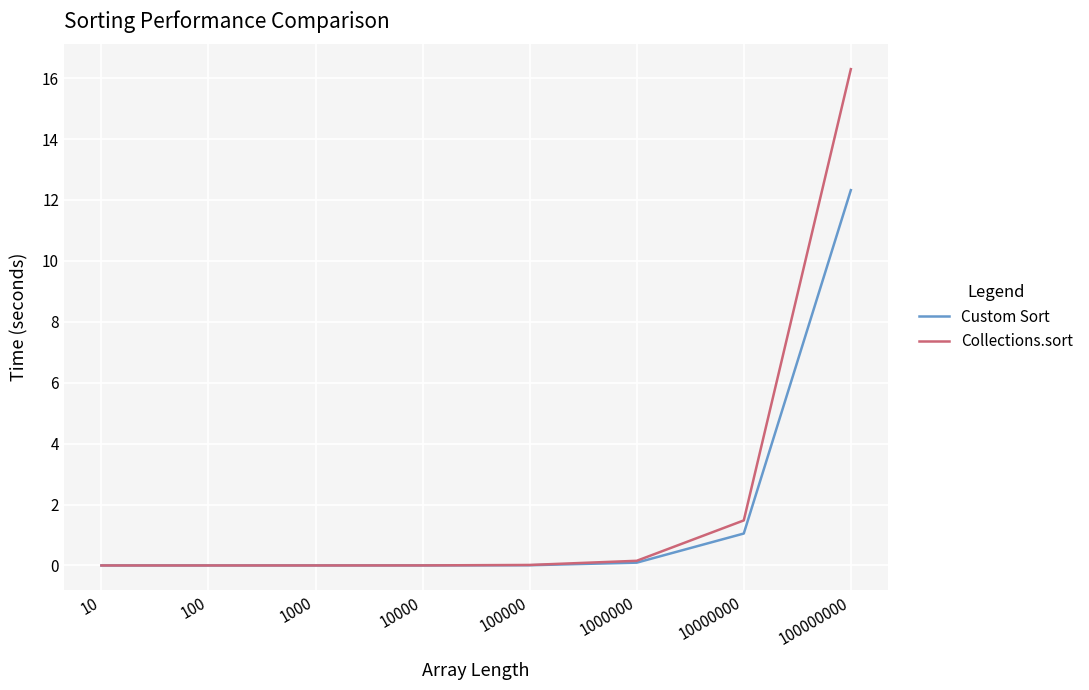

Which series has the largest total across all categories?

Collections.sort